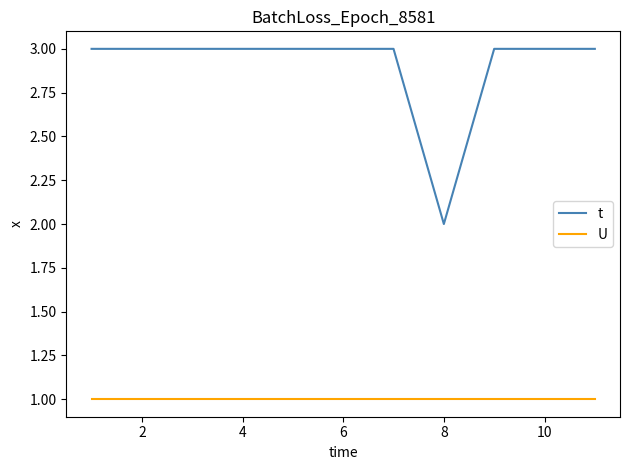

True or false: U and t intersect in this chart.

False